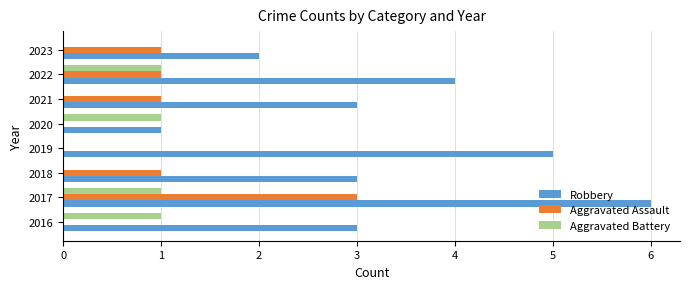

Which series has the largest total across all categories?

Robbery